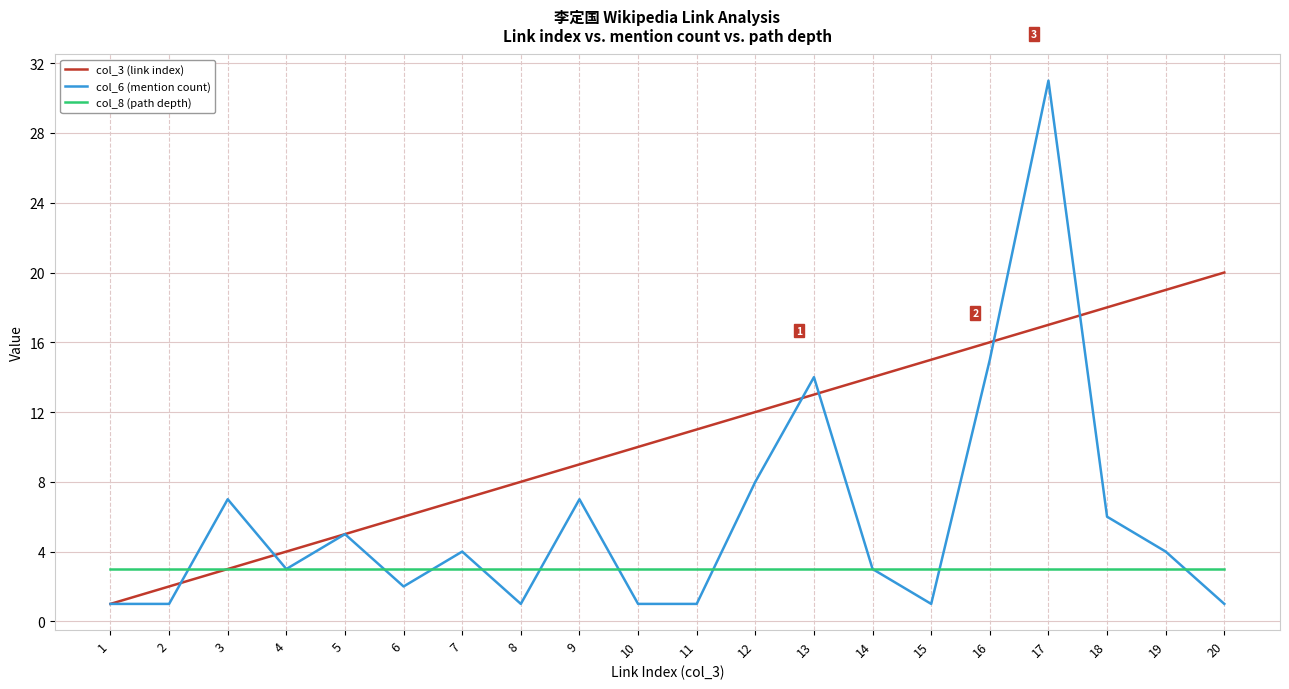

Reading left to right, extract all data points from this chart.

col_3 (link index): 1	2	3	4	5	6	7	8	9	10	11	12	13	14	15	16	17	18	19	20
col_6 (mention count): 1	1	7	3	5	2	4	1	7	1	1	8	14	3	1	15	31	6	4	1
col_8 (path depth): 3	3	3	3	3	3	3	3	3	3	3	3	3	3	3	3	3	3	3	3